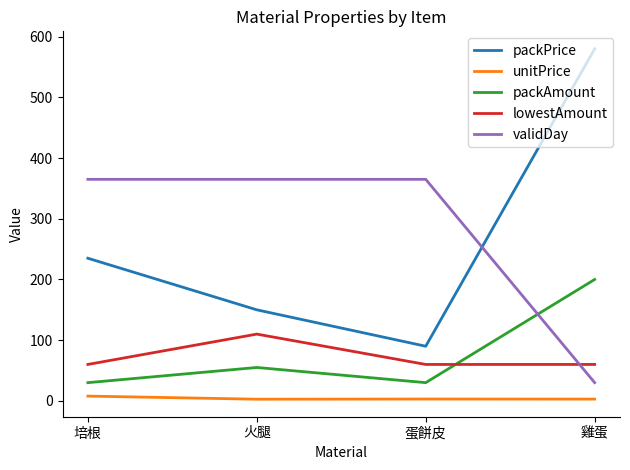

List the series in order of their peak value, highest first.

packPrice, validDay, packAmount, lowestAmount, unitPrice